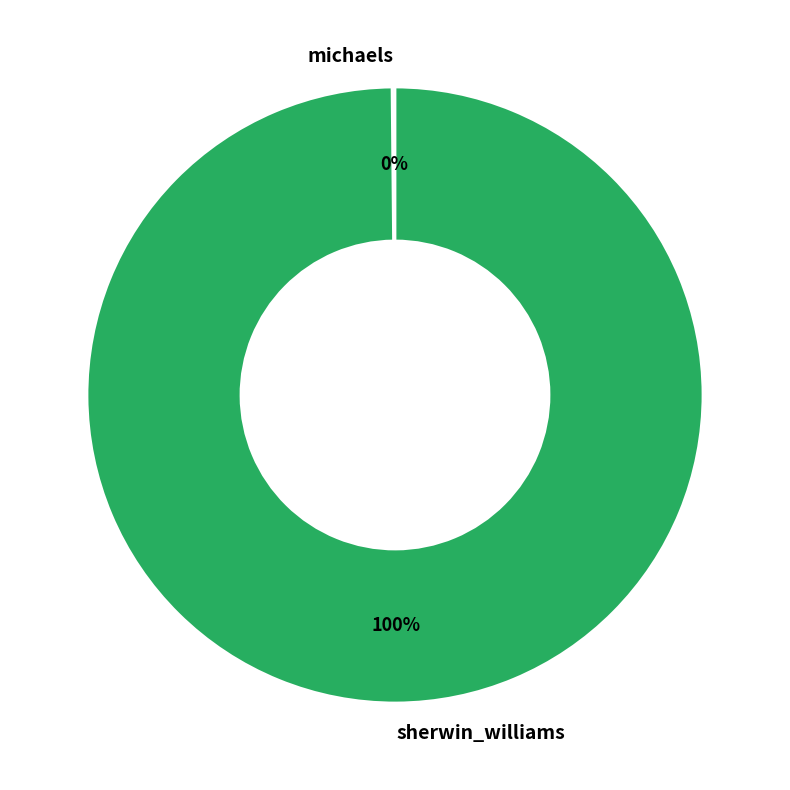

To the nearest percent, what is the average slice percentage?

50%